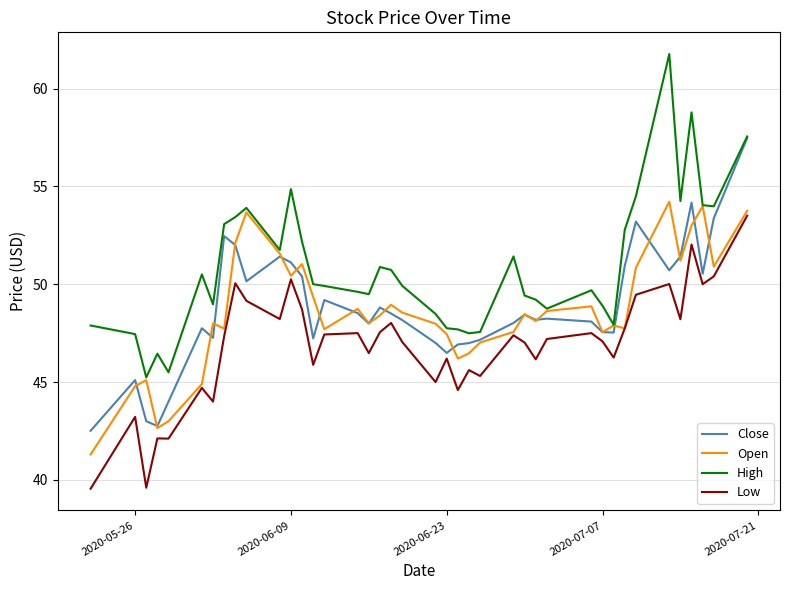

What is the minimum value shown in the chart?

39.5